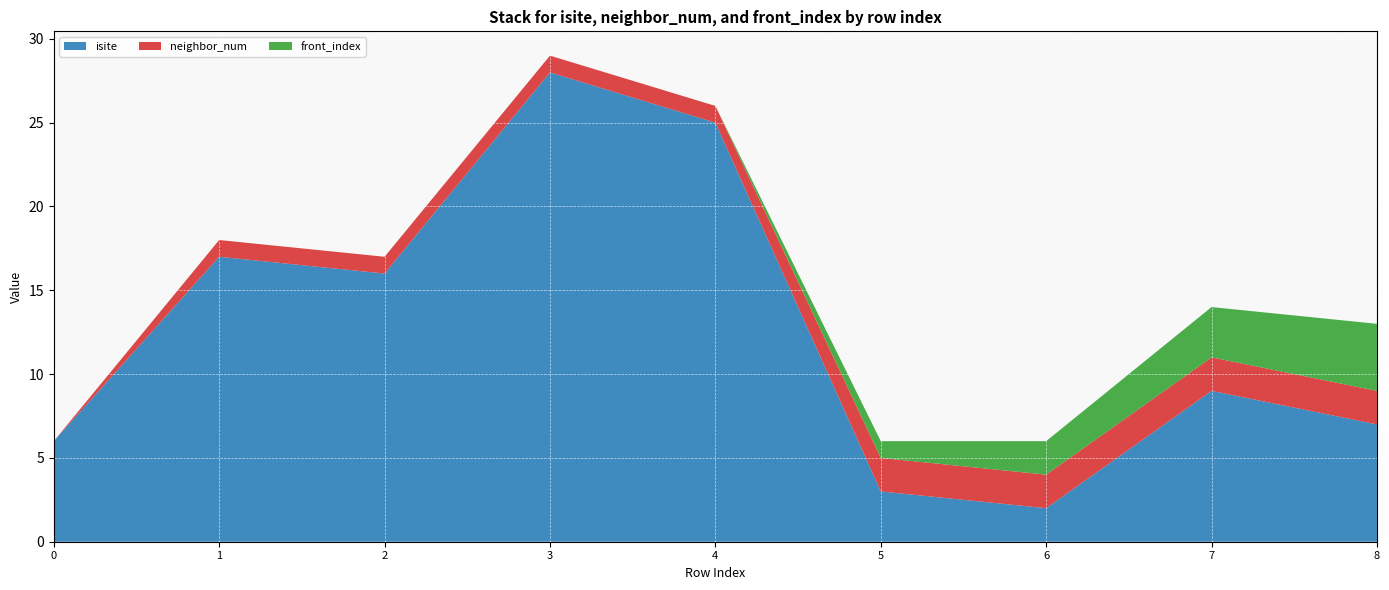

Reading left to right, list all the values displayed in this chart.

isite: 6	17	16	28	25	3	2	9	7
neighbor_num: 0	1	1	1	1	2	2	2	2
front_index: 0	0	0	0	0	1	2	3	4